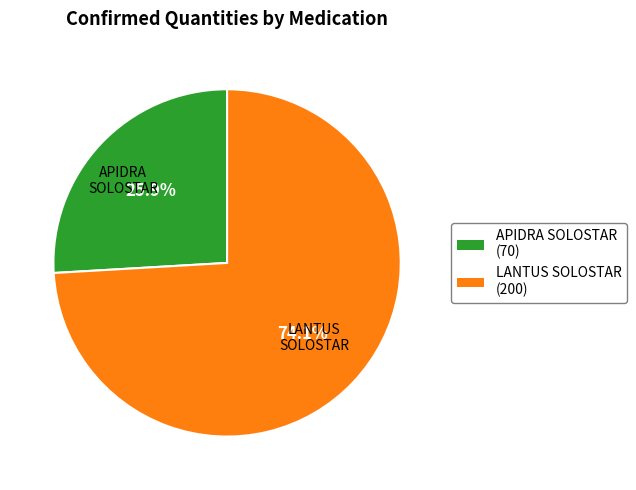

Is there any slice that represents more than half of the pie?

Yes